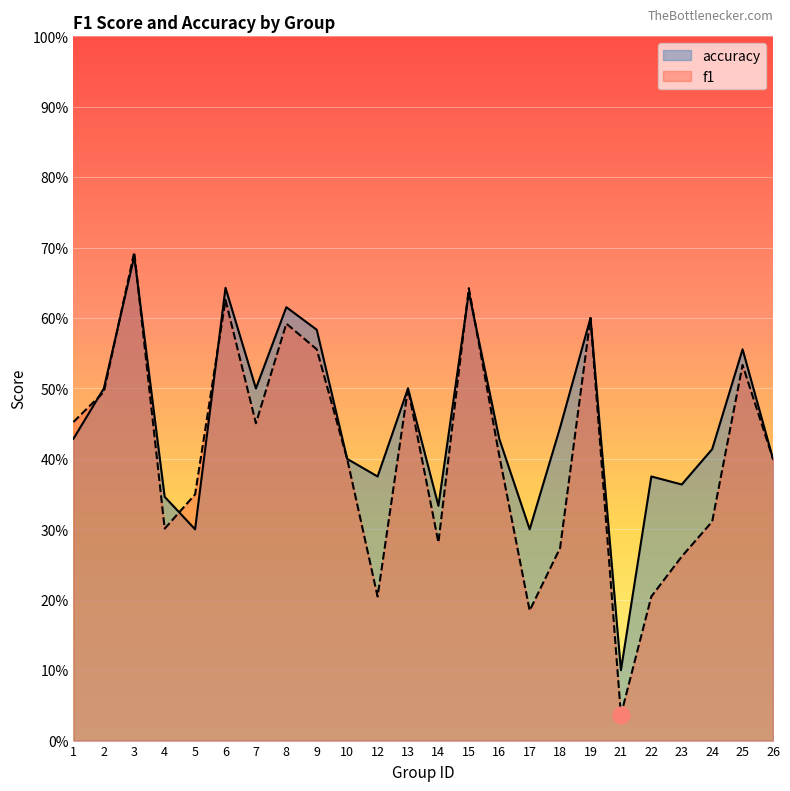

List the series in order of their overall mean, highest first.

accuracy, f1